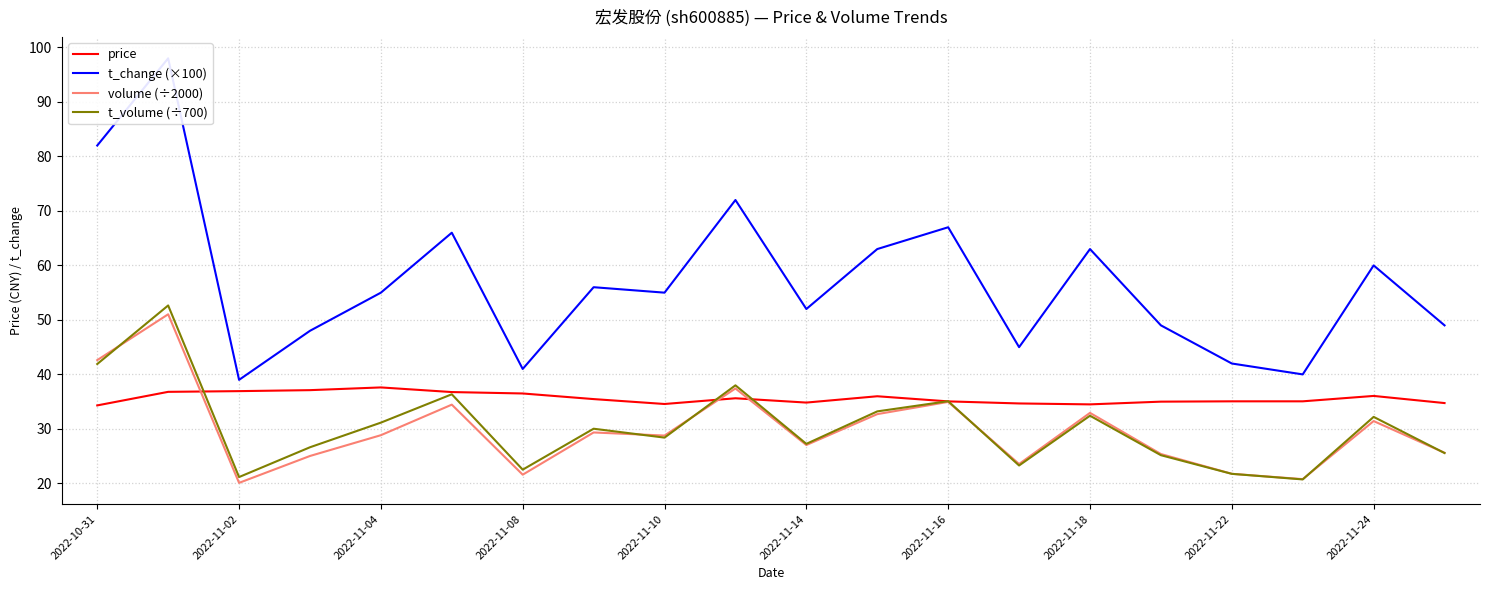

True or false: t_volume (÷700) and t_change (×100) intersect in this chart.

False